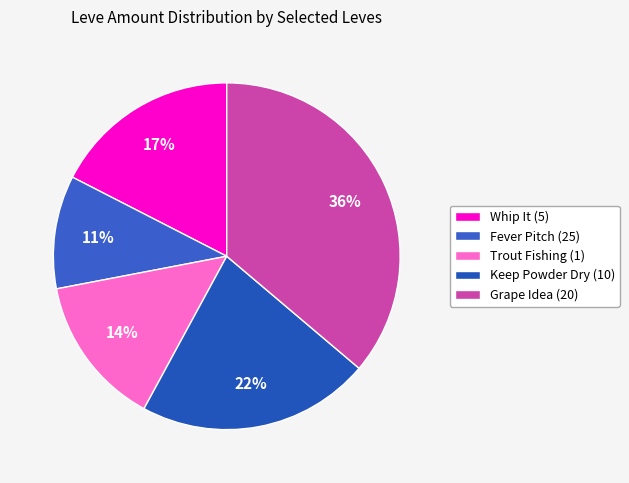

To the nearest percent, what percentage of the pie is Whip It (5)?

17%